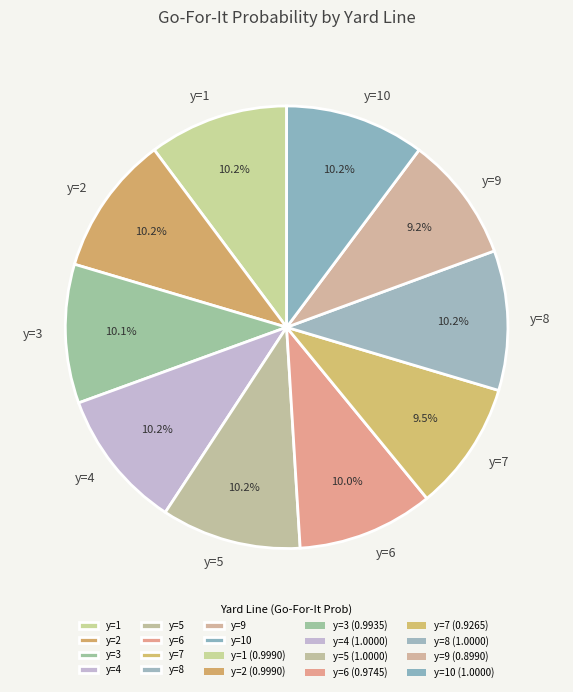

Is there a majority slice in this chart?

No